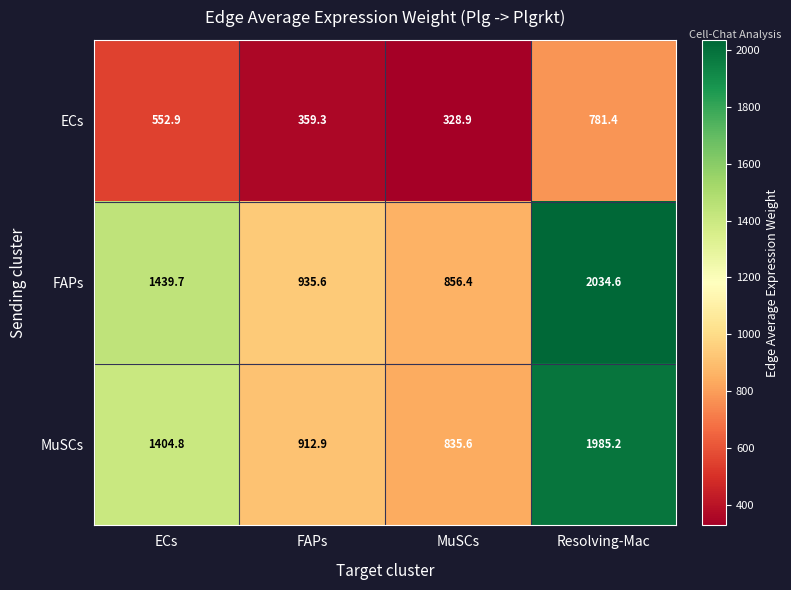

Reading right to left, extract all data points from this chart.

ECs: Resolving-Mac=781.4	MuSCs=328.9	FAPs=359.3	ECs=552.9
FAPs: Resolving-Mac=2034.6	MuSCs=856.4	FAPs=935.6	ECs=1439.7
MuSCs: Resolving-Mac=1985.2	MuSCs=835.6	FAPs=912.9	ECs=1404.8